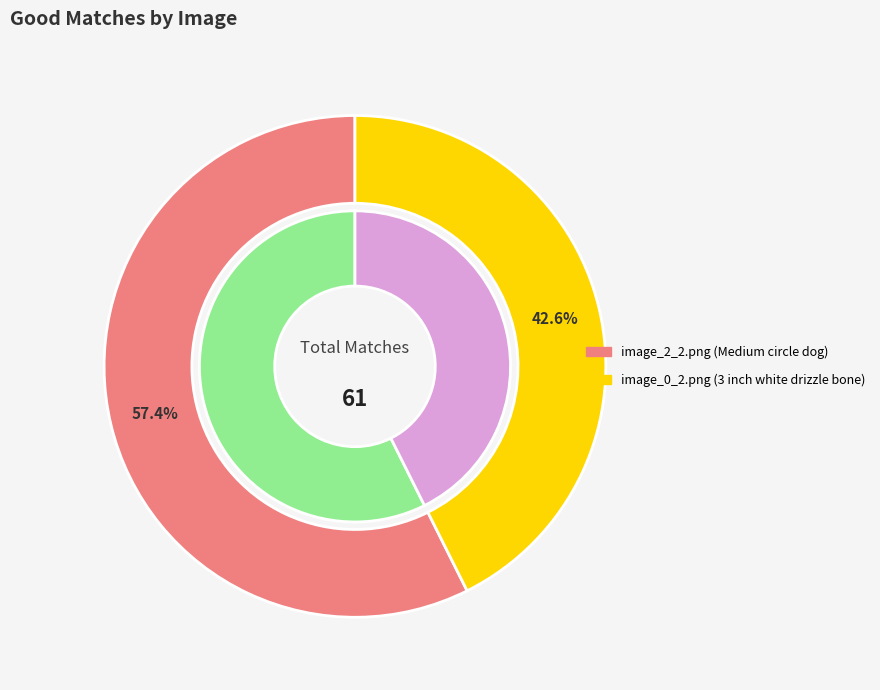

Between image_0_2.png (3 inch white drizzle bone) and image_2_2.png (Medium circle dog), which is larger?

image_2_2.png (Medium circle dog)